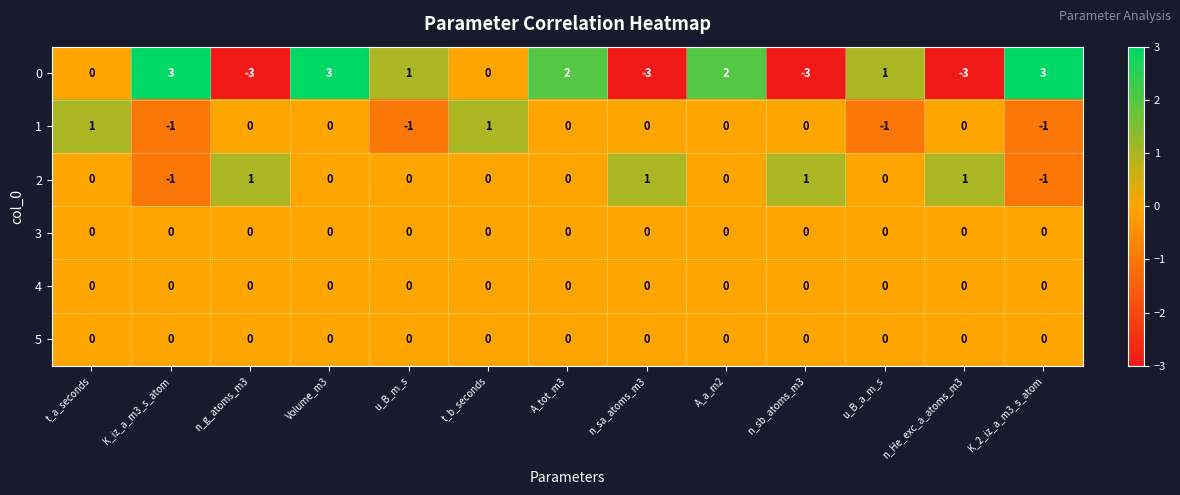

Which series has the widest spread of values?

0